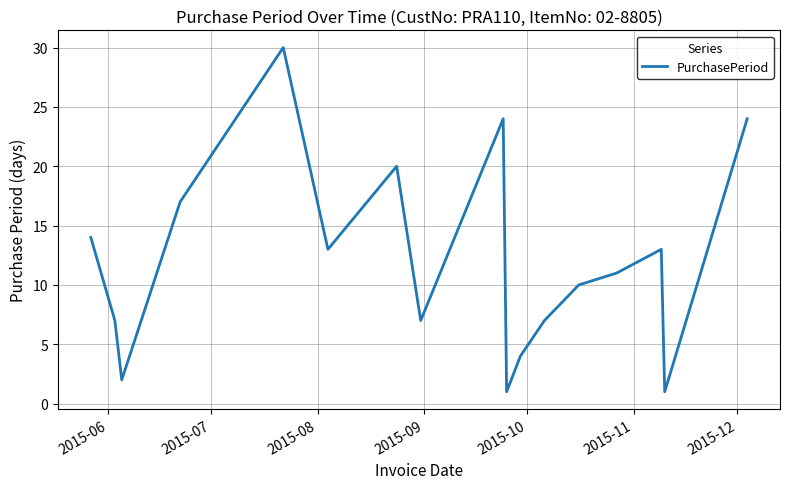

What is the maximum value shown in the chart?

30